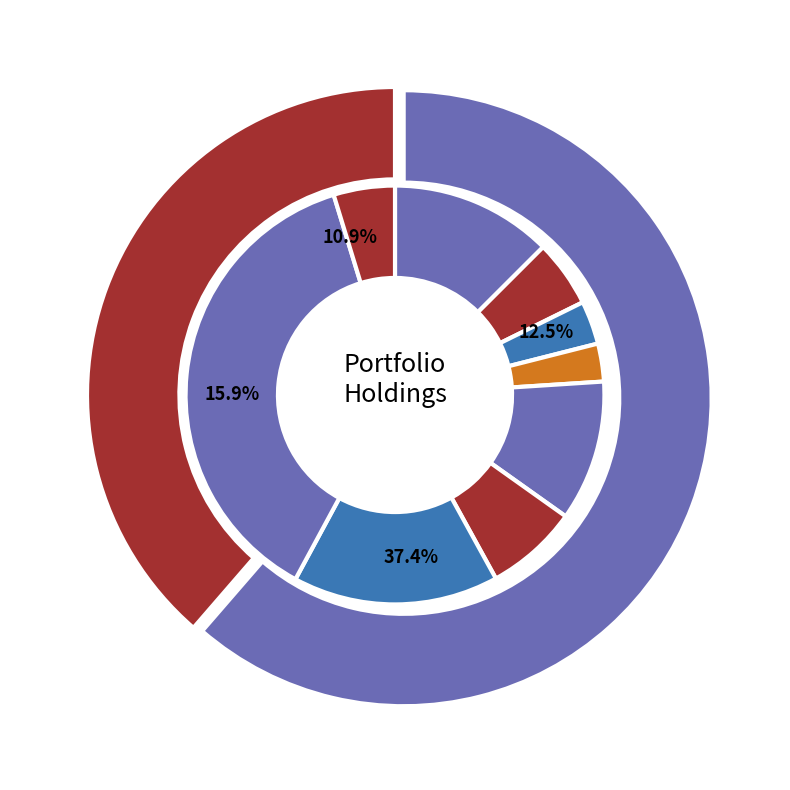

What is the change in value from 00692.TW to 00878.TW?

-12.2